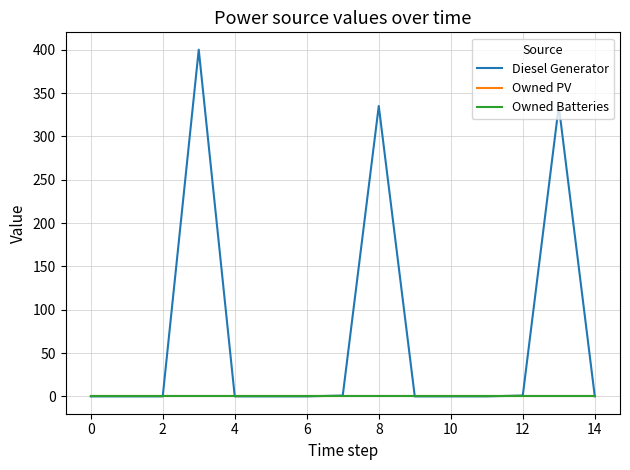

At how many categories does at least one series exceed 363?

1